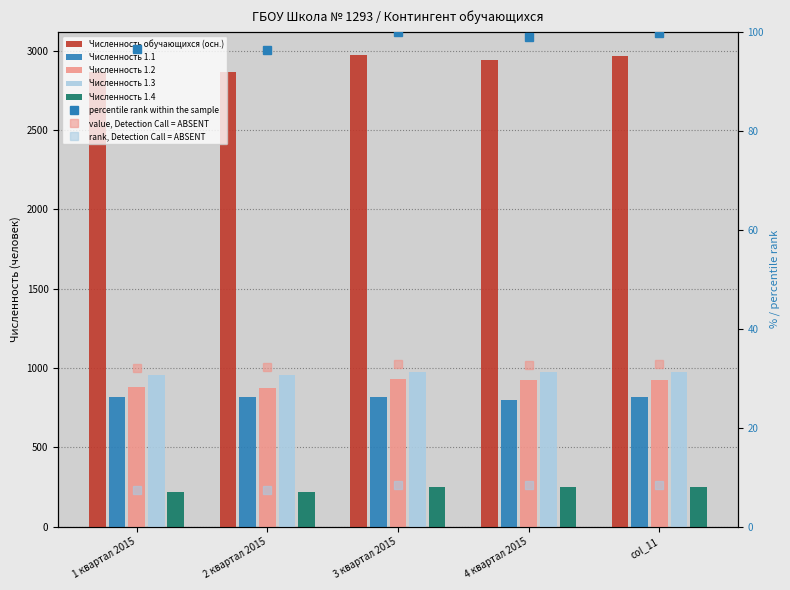

What is the greatest value displayed?

2971